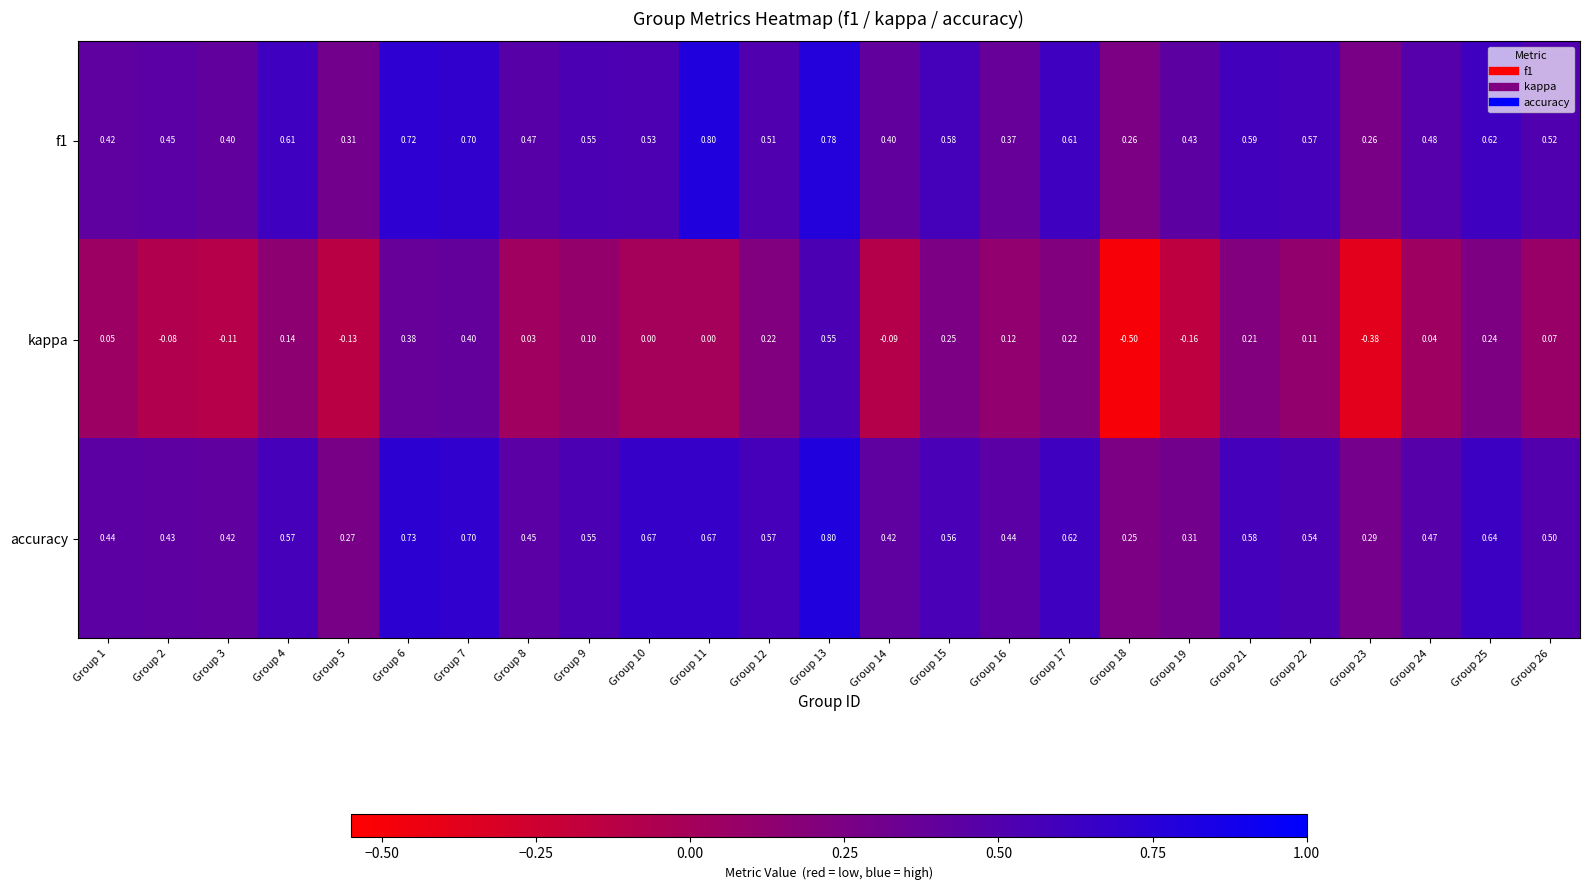

Is the value of f1 at Group 8 greater than the value of kappa at Group 18?

Yes